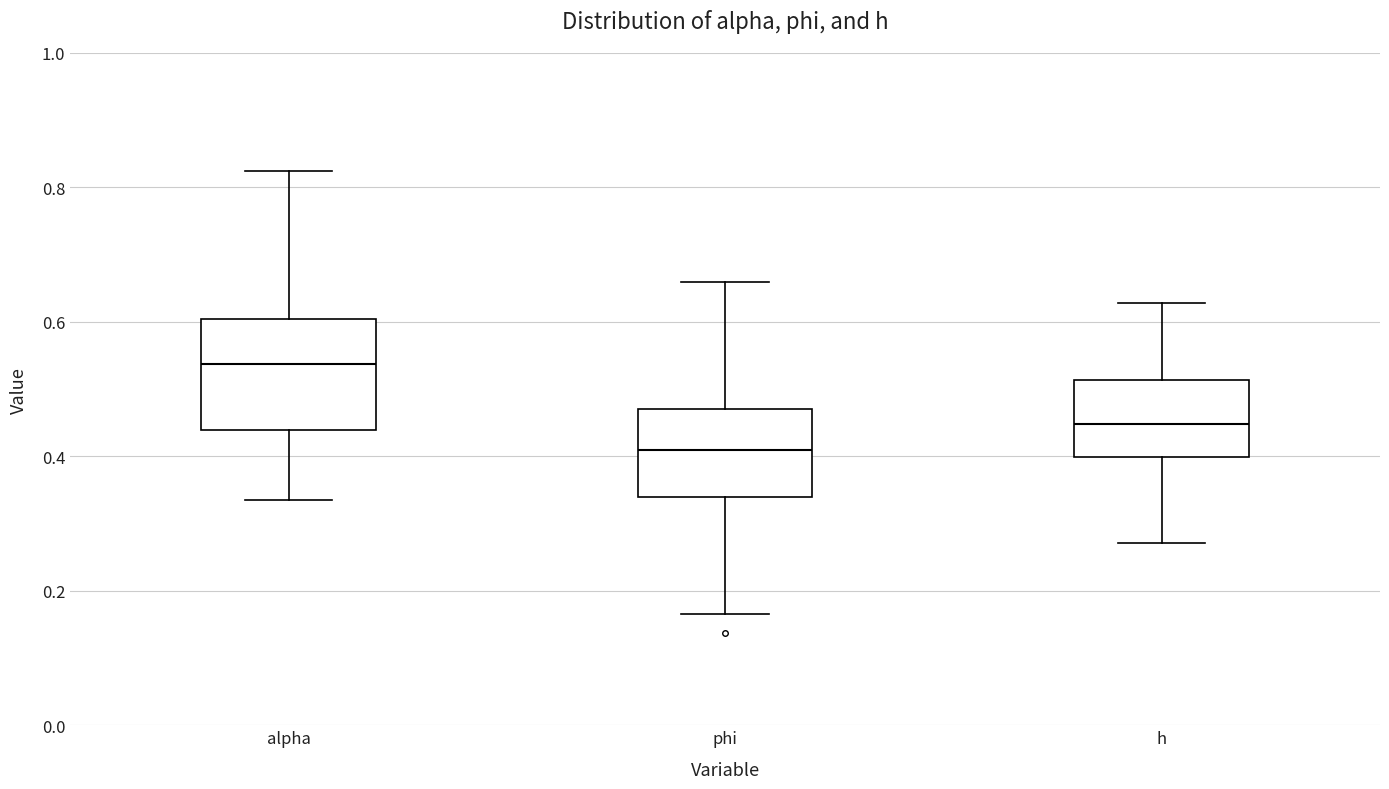

Which box has the lowest median line?

phi